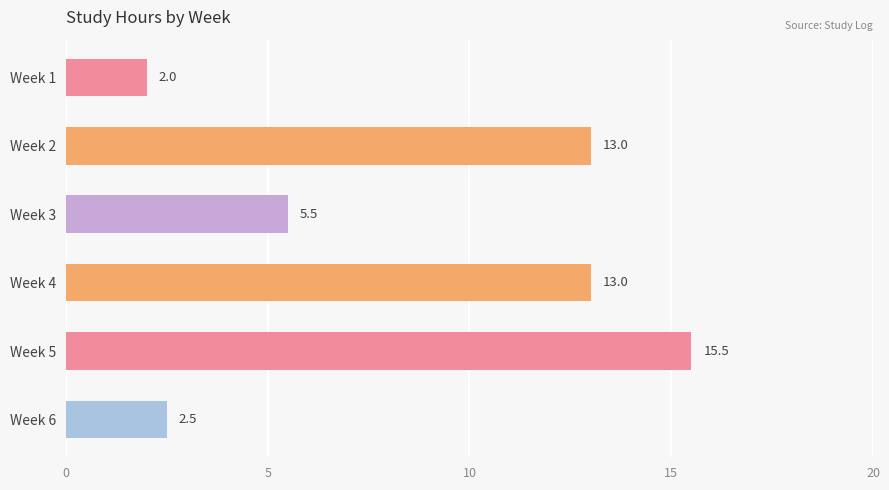

What is the value of the 1st bar from the top?

2.0